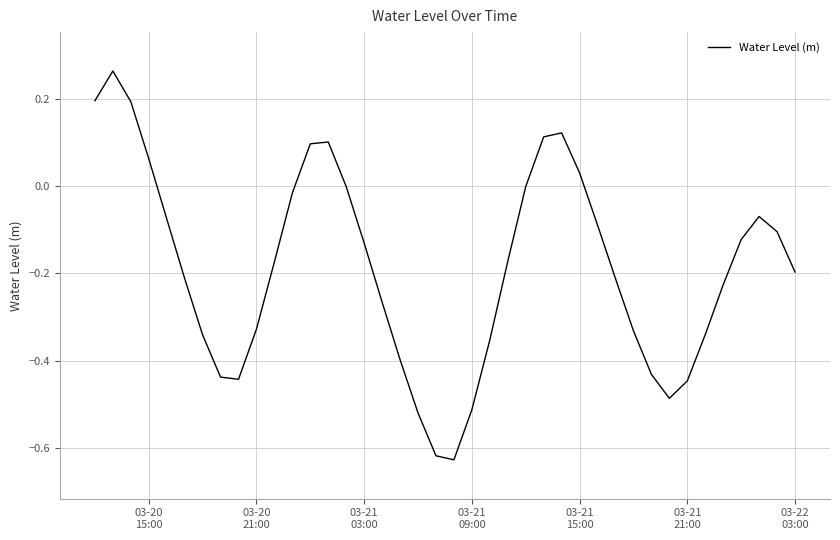

What is the difference between the maximum and minimum values?

0.9